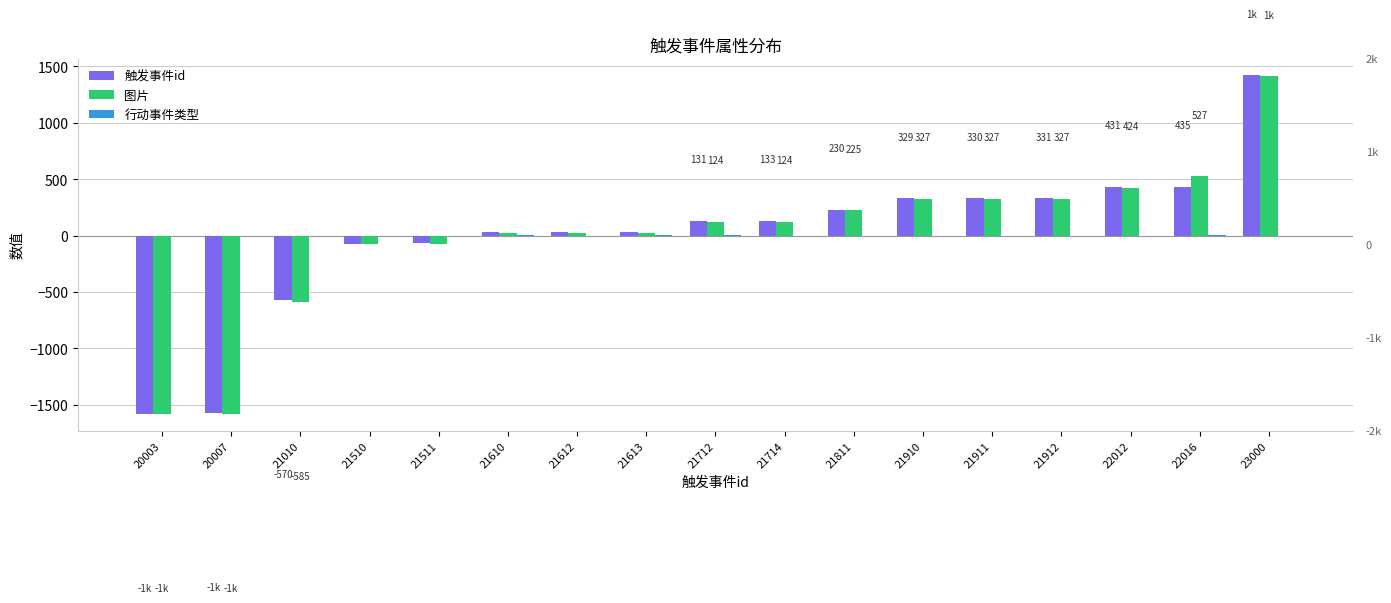

At which category is the sum across all series the highest?

23000